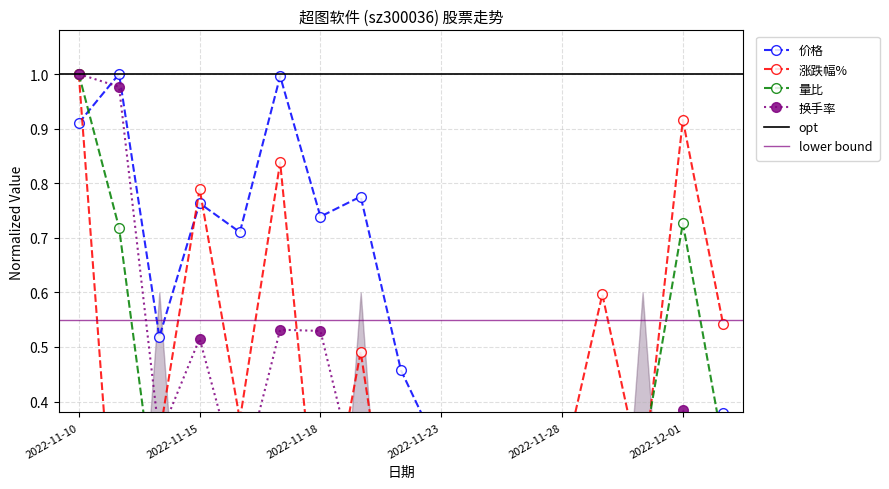

List the series in order of their peak value, lowest first.

价格, 涨跌幅%, 量比, 换手率